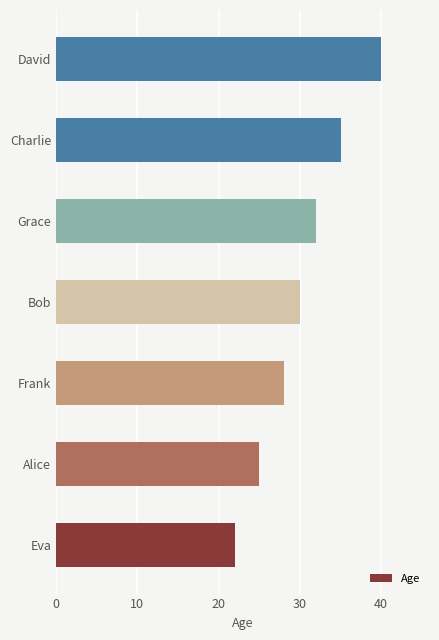

How many data points does each series have?

7